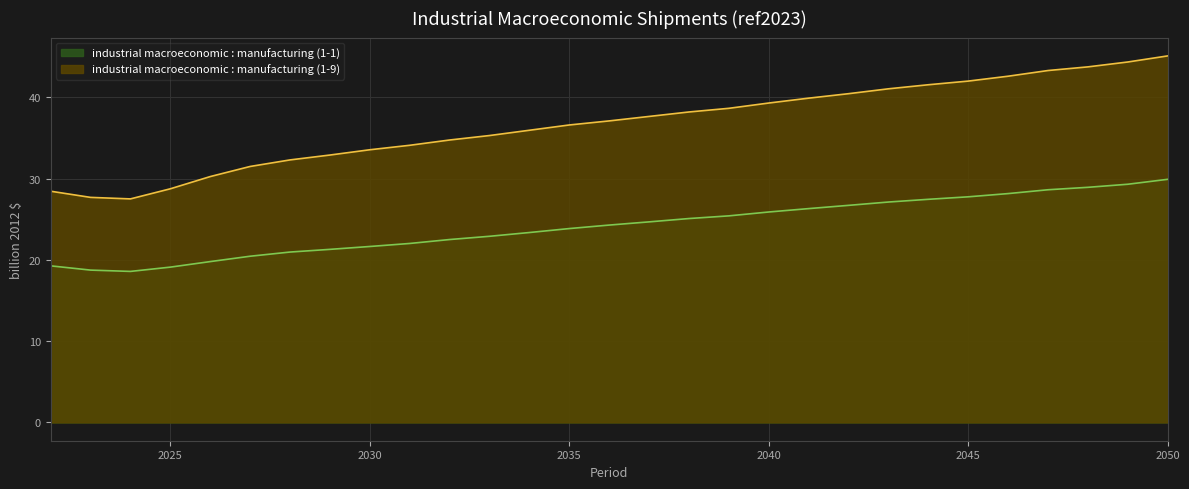

Which category has the highest value in the industrial macroeconomic : manufacturing (1-9) series?

2050